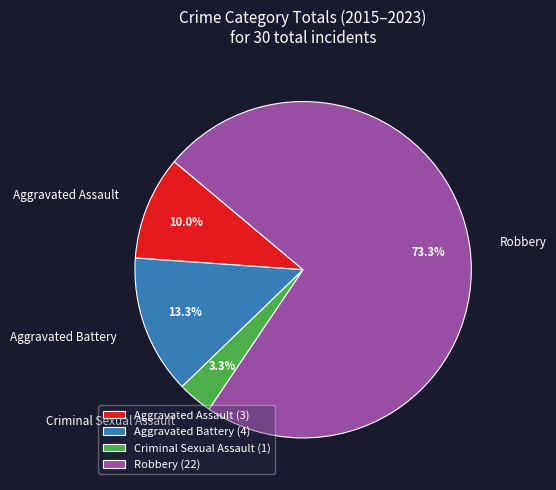

Combined, do Criminal Sexual Assault and Robbery account for over 50%?

Yes